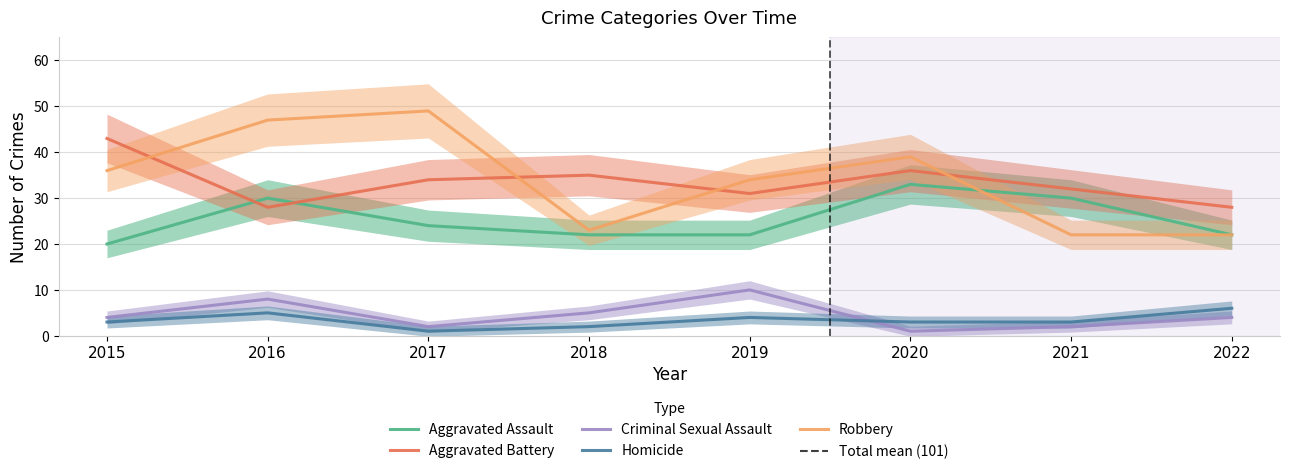

Which series has the largest total across all categories?

Robbery